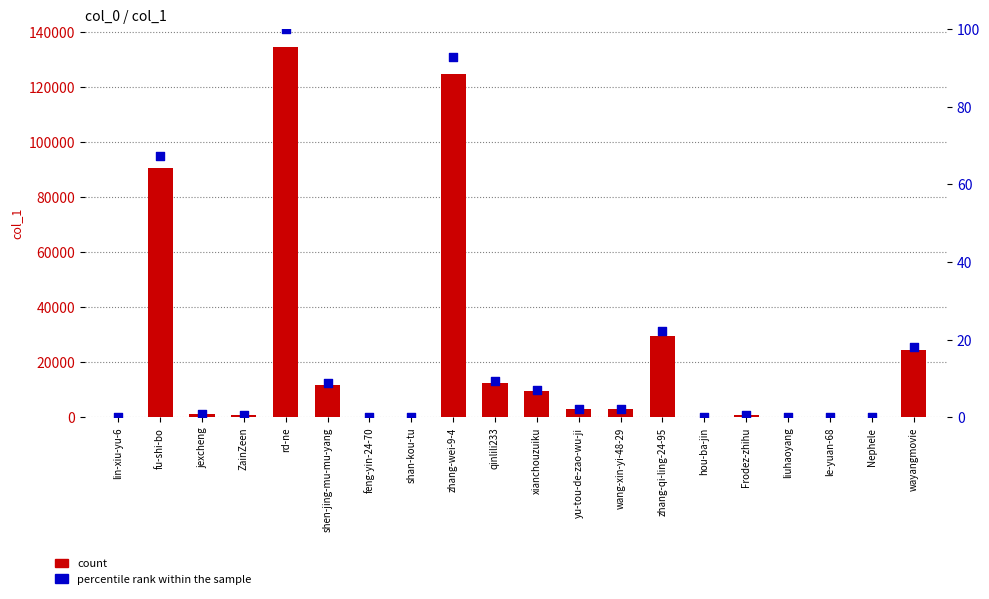

What are all the series names shown in the legend?

count, percentile rank within the sample